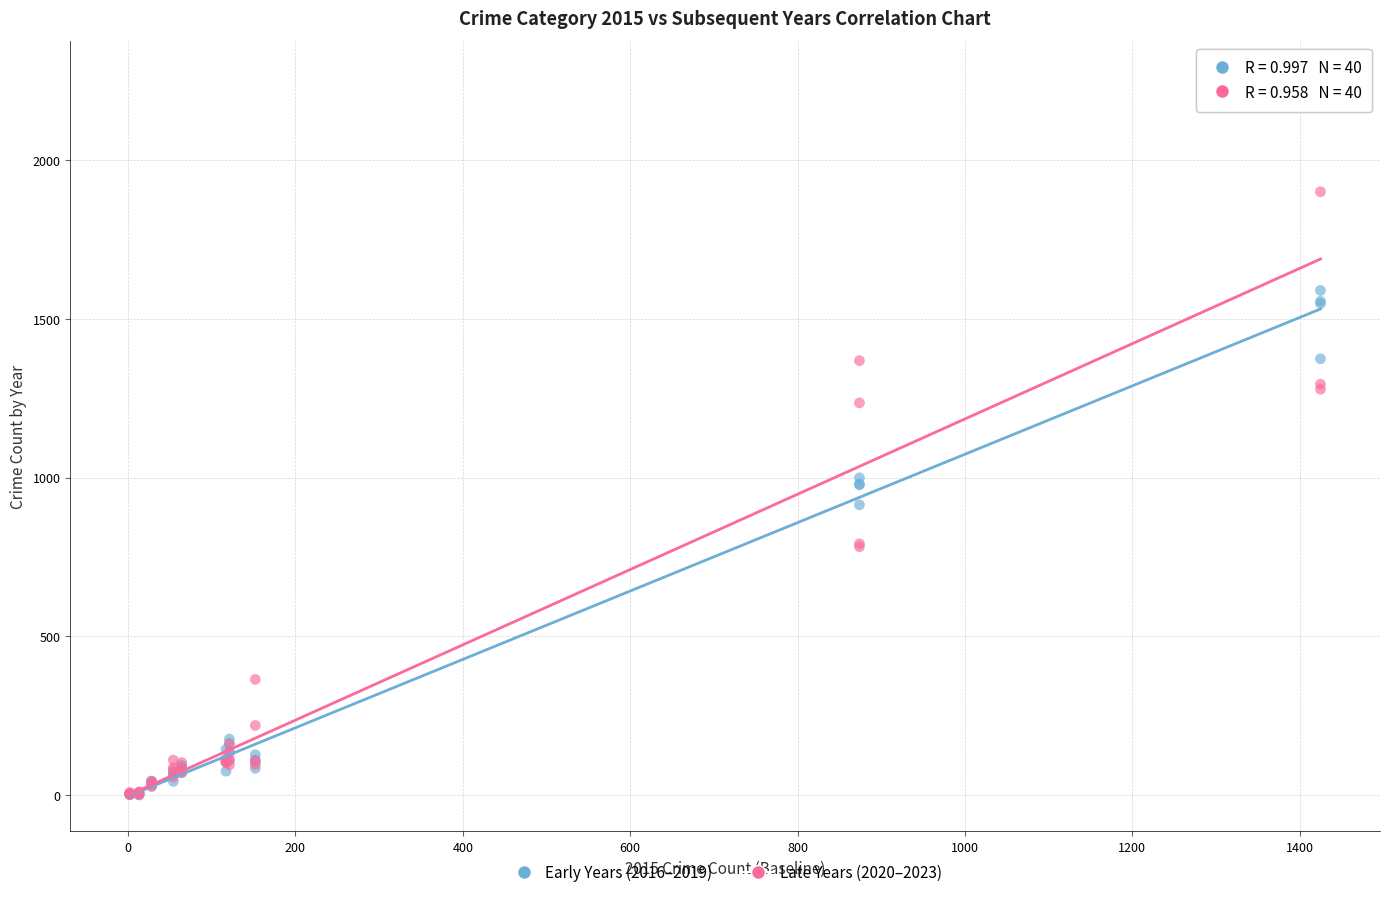

Across all series, what Y value is closest to 1131?

1235